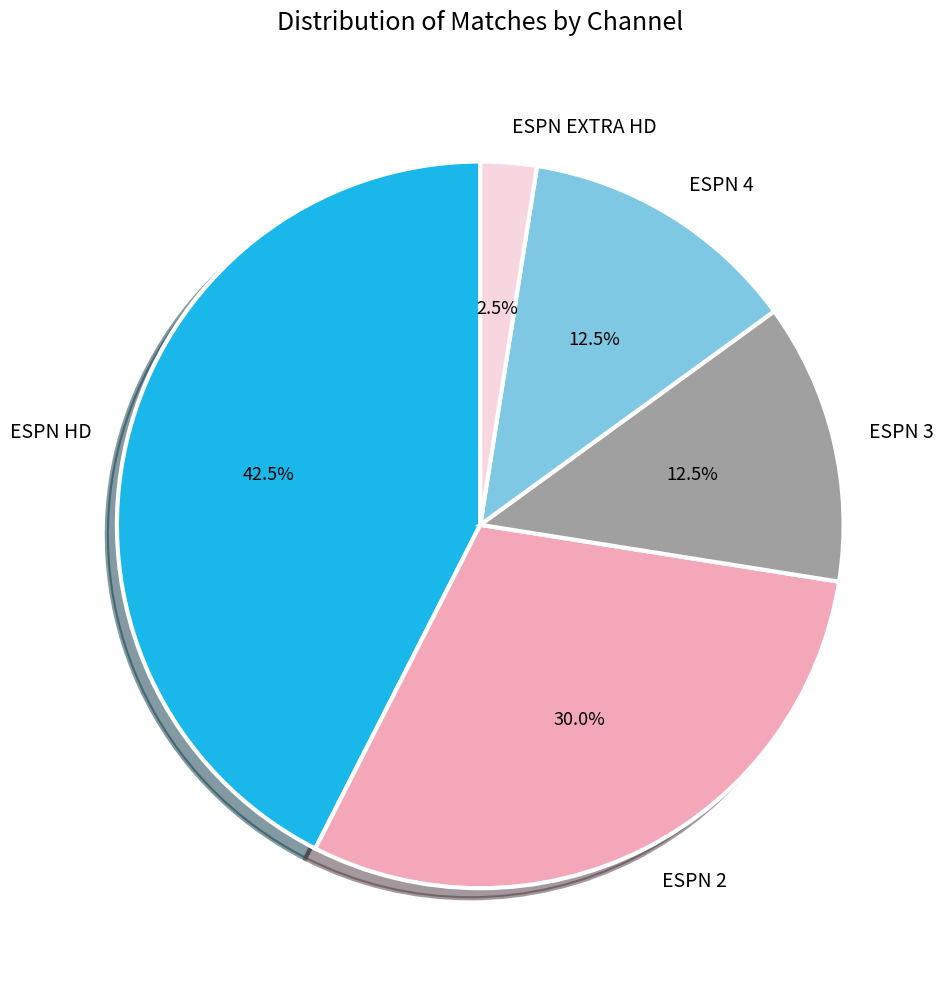

What portion of the pie excludes ESPN EXTRA HD?

97.5%